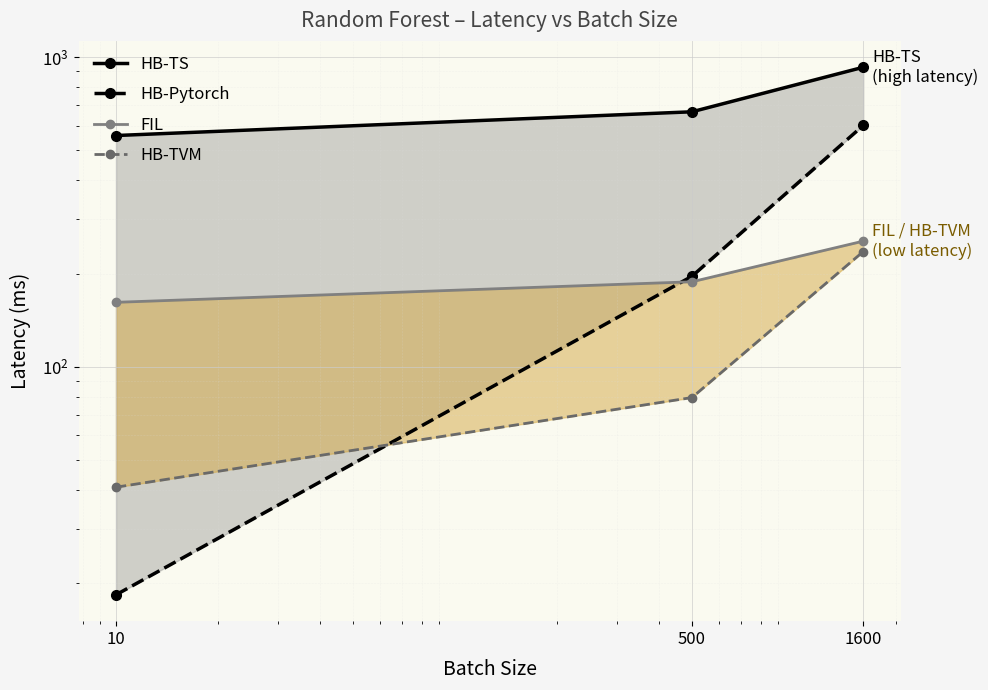

True or false: HB-TVM has a value of 235.4 at 1600.

True